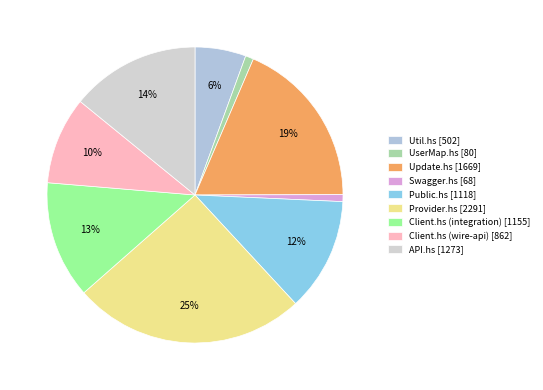

To the nearest percent, what percentage of the pie is Provider.hs?

25%